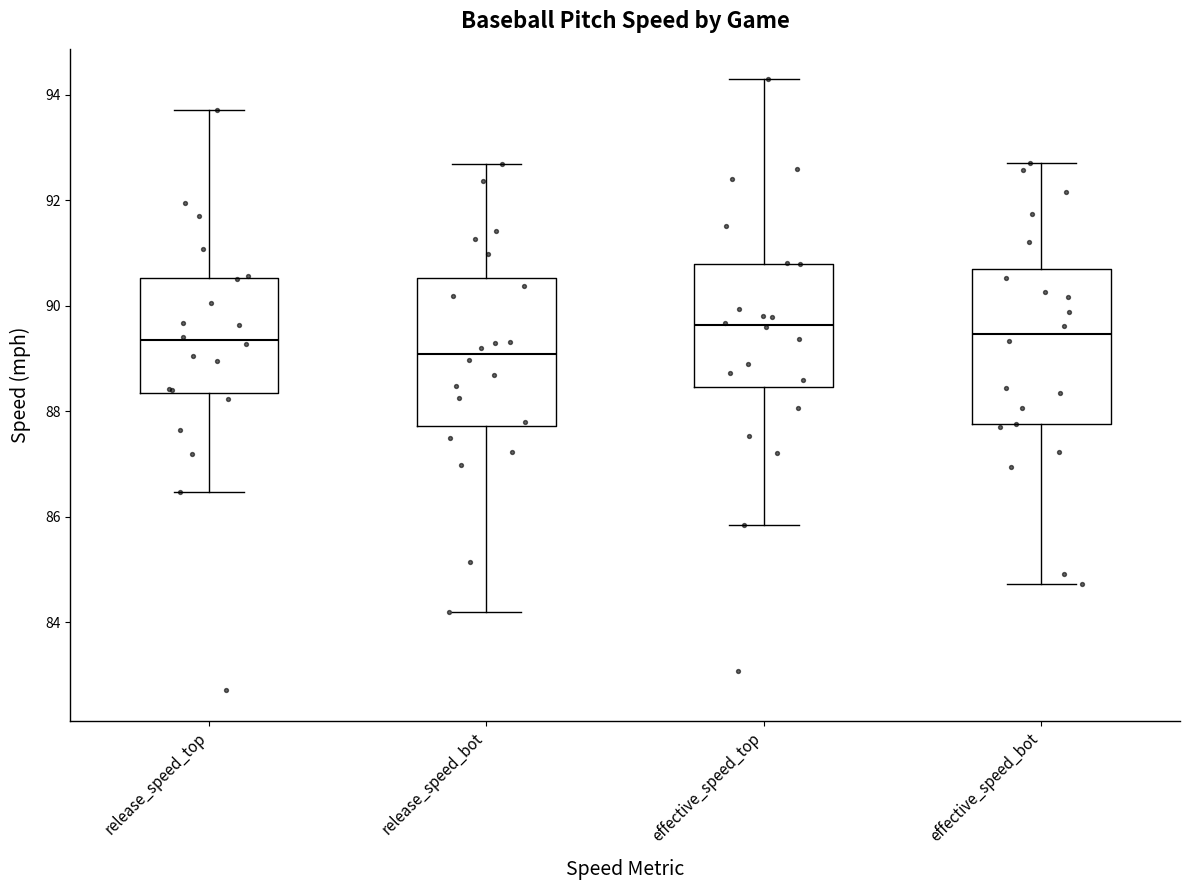

Reading left to right, read every box against the y-axis: the position of its median line, the range the box covers, and the ends of its whiskers. The values are not printed on the chart, so give them approximately, as read against the axis.

release_speed_top: median 89.4, box 88.4 to 90.6, whiskers 86.4 to 93.8
release_speed_bot: median 89.0, box 87.8 to 90.6, whiskers 84.2 to 92.6
effective_speed_top: median 89.6, box 88.4 to 90.8, whiskers 85.8 to 94.2
effective_speed_bot: median 89.4, box 87.8 to 90.6, whiskers 84.8 to 92.6